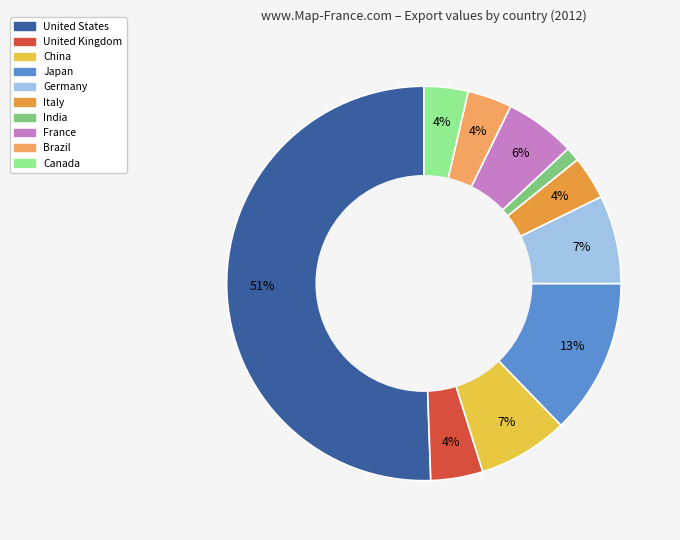

The Japan slice represents 13% of the pie. True or false?

True